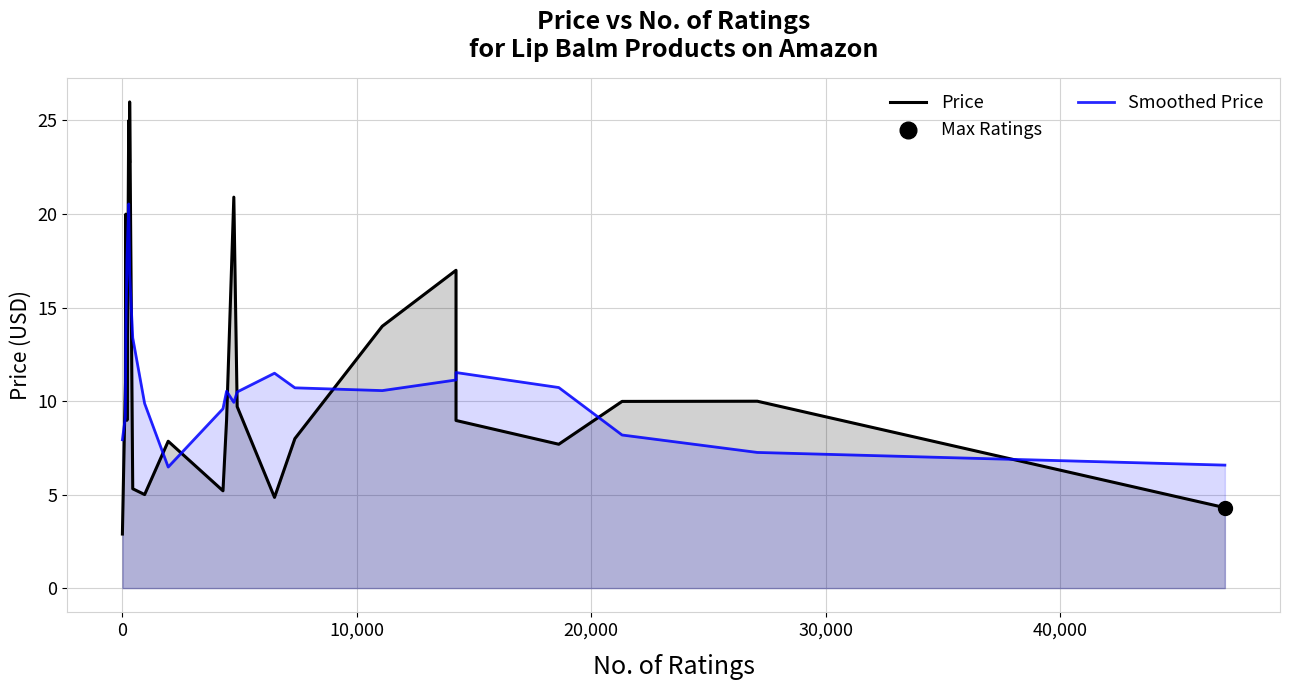

Which series has the largest total across all categories?

Price